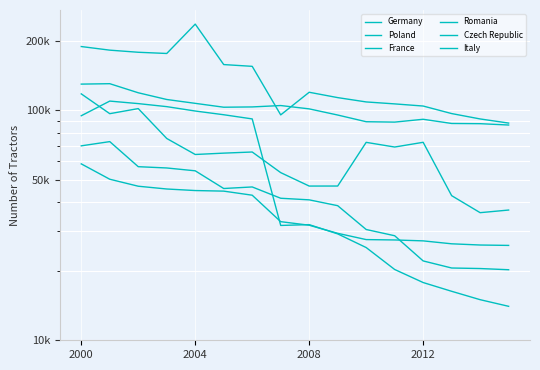

True or false: France has a value of 31845 at 2008.

True